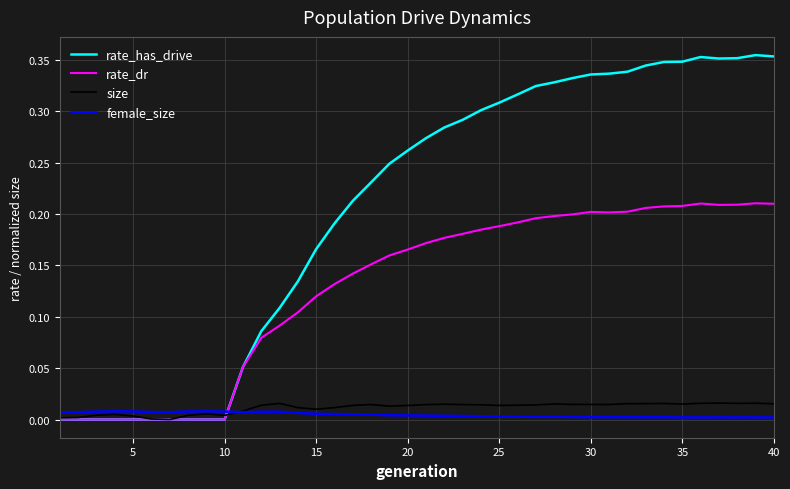

Which series has the largest total across all categories?

rate_has_drive